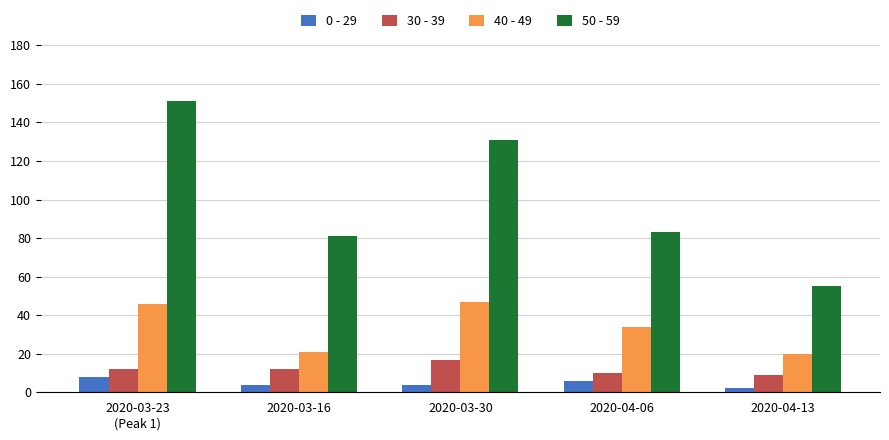

What is the lowest value of the 50 - 59 series?

55